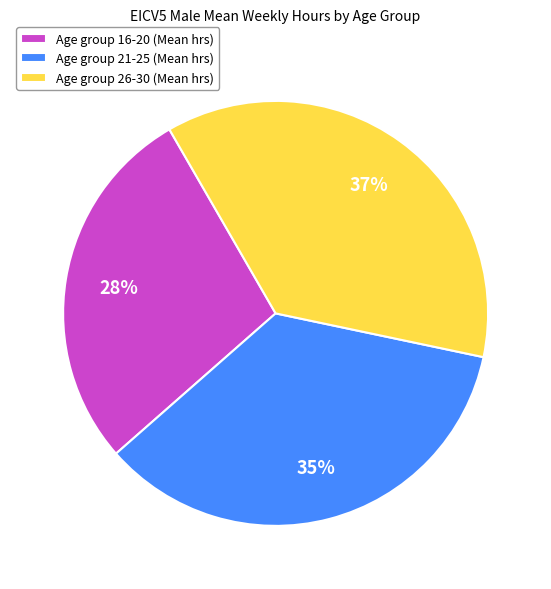

Combined, do Age group 21-25 (Mean hrs) and Age group 16-20 (Mean hrs) account for over 50%?

Yes